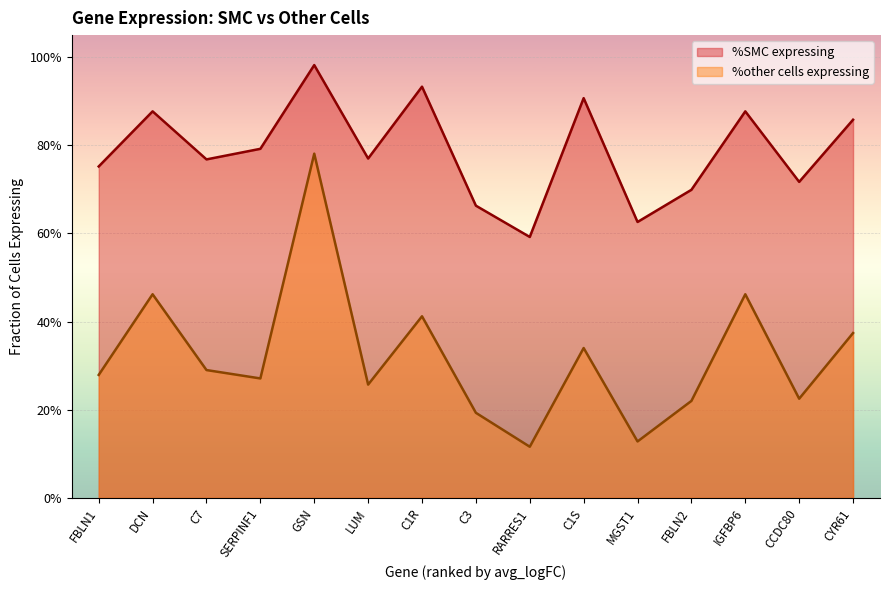

How many interior local peaks does the %other cells expressing series have?

5